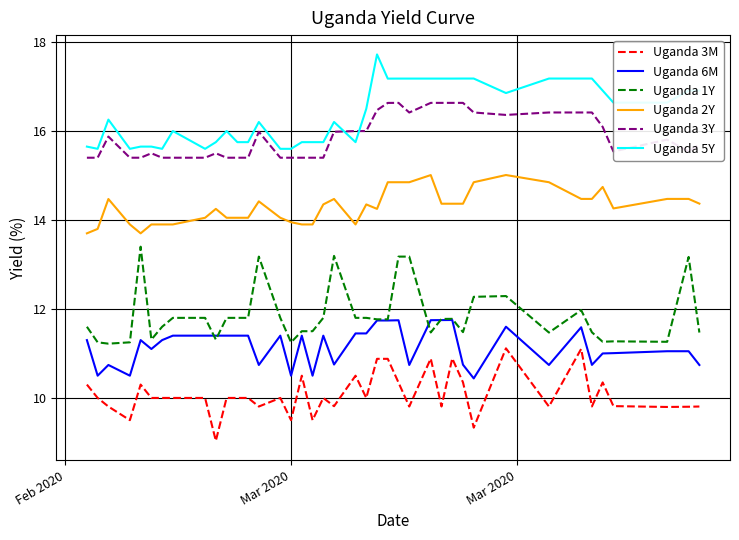

True or false: Uganda 6M and Uganda 3M cross at least once.

False